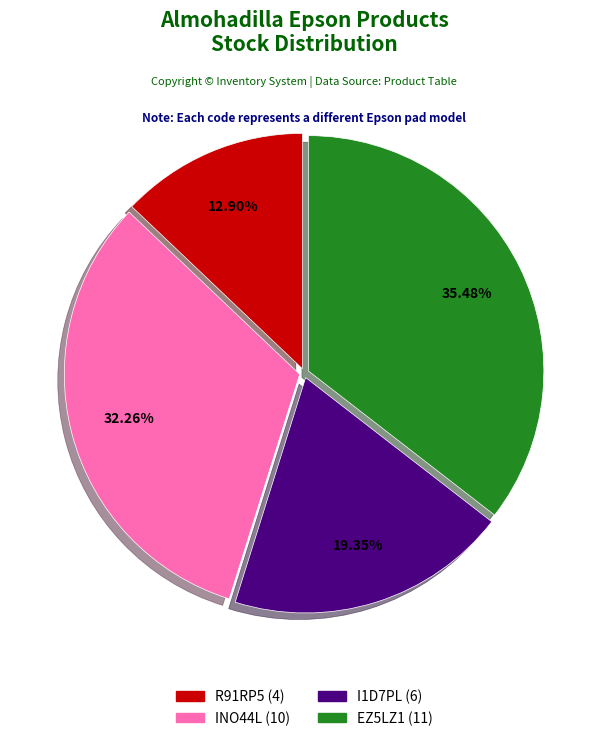

Is there any slice that represents more than half of the pie?

No